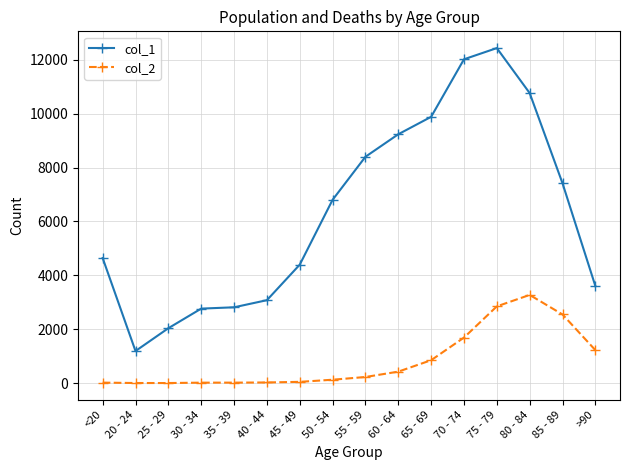

True or false: col_2 and col_1 intersect in this chart.

False